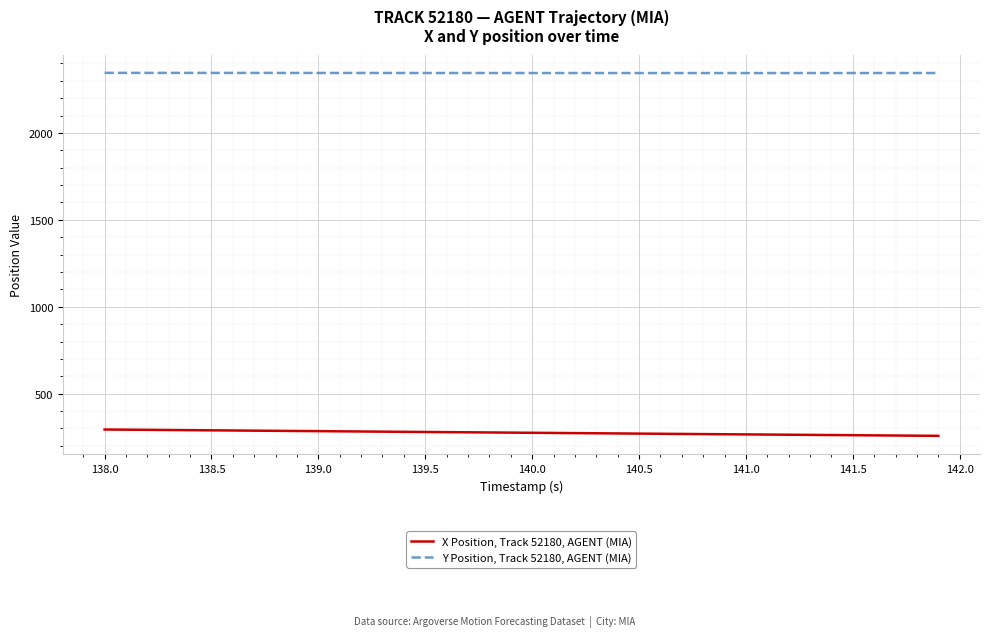

True or false: X Position, Track 52180, AGENT (MIA) and Y Position, Track 52180, AGENT (MIA) cross at least once.

False